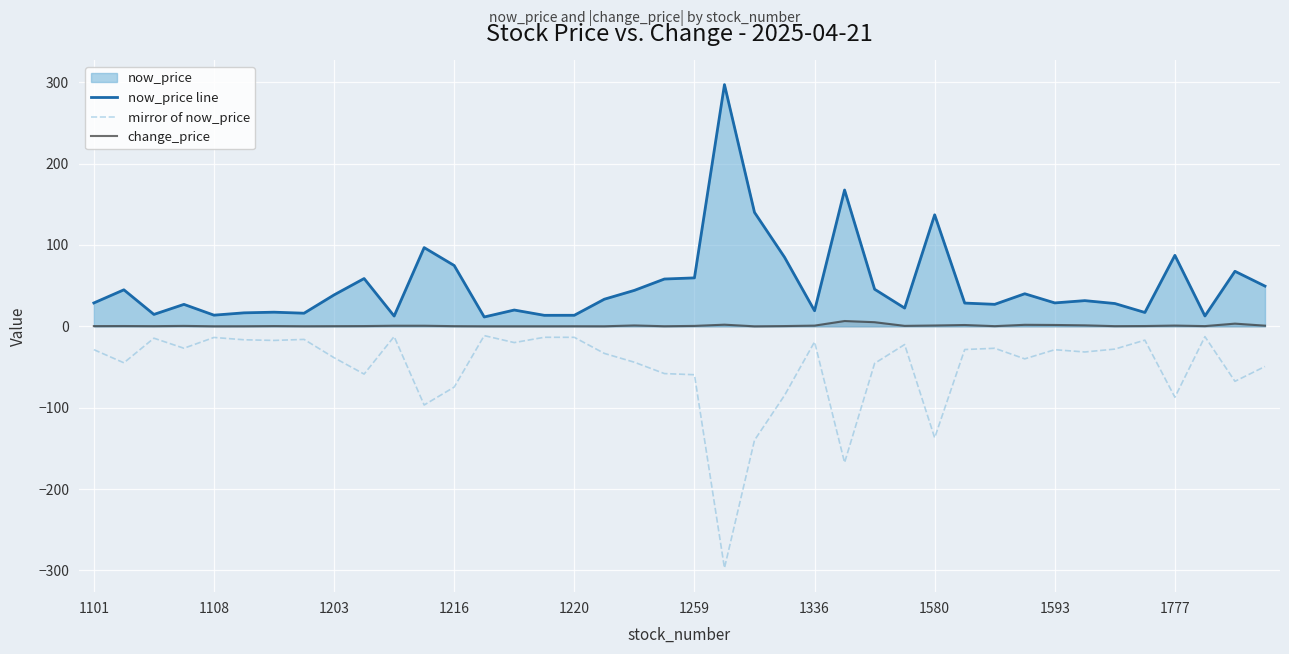

How many lines are shown in the chart?

3